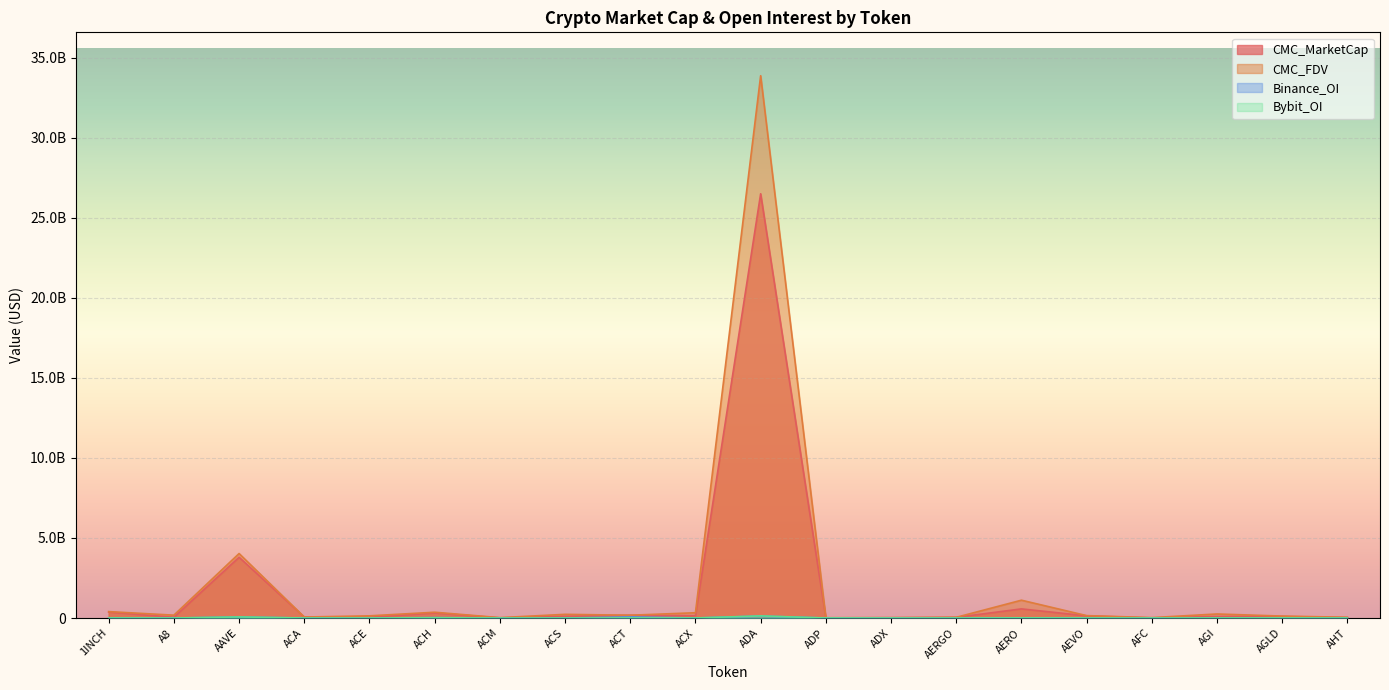

Between which two adjacent categories do Bybit_OI and Binance_OI first intersect?

1INCH and A8